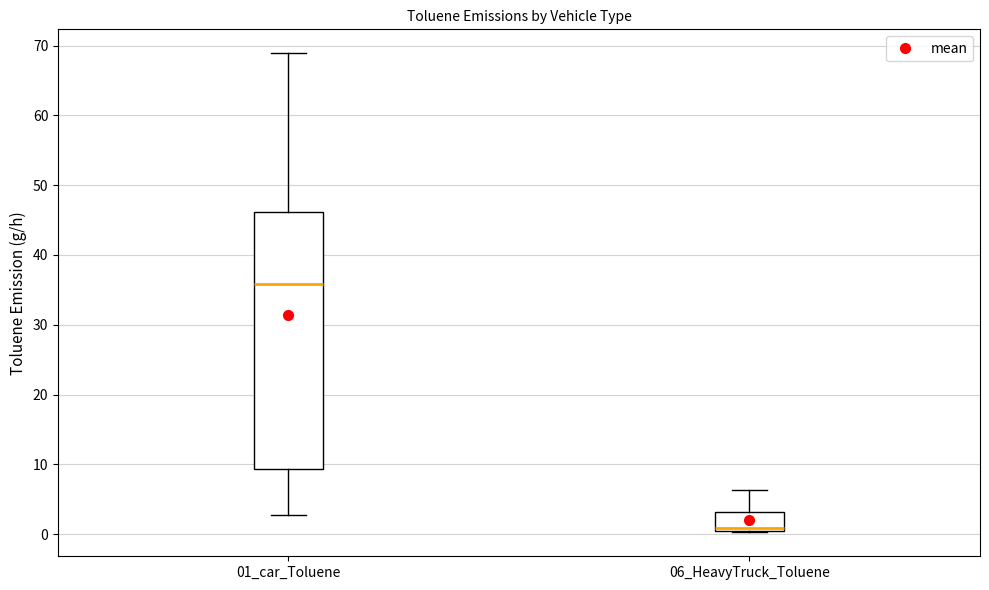

Reading left to right, read every box against the y-axis: the position of its median line, the range the box covers, and the ends of its whiskers. The values are not printed on the chart, so give them approximately, as read against the axis.

01_car_Toluene: median 36, box 9 to 46, whiskers 3 to 69
06_HeavyTruck_Toluene: median 1, box 0 to 3, whiskers 0 to 6